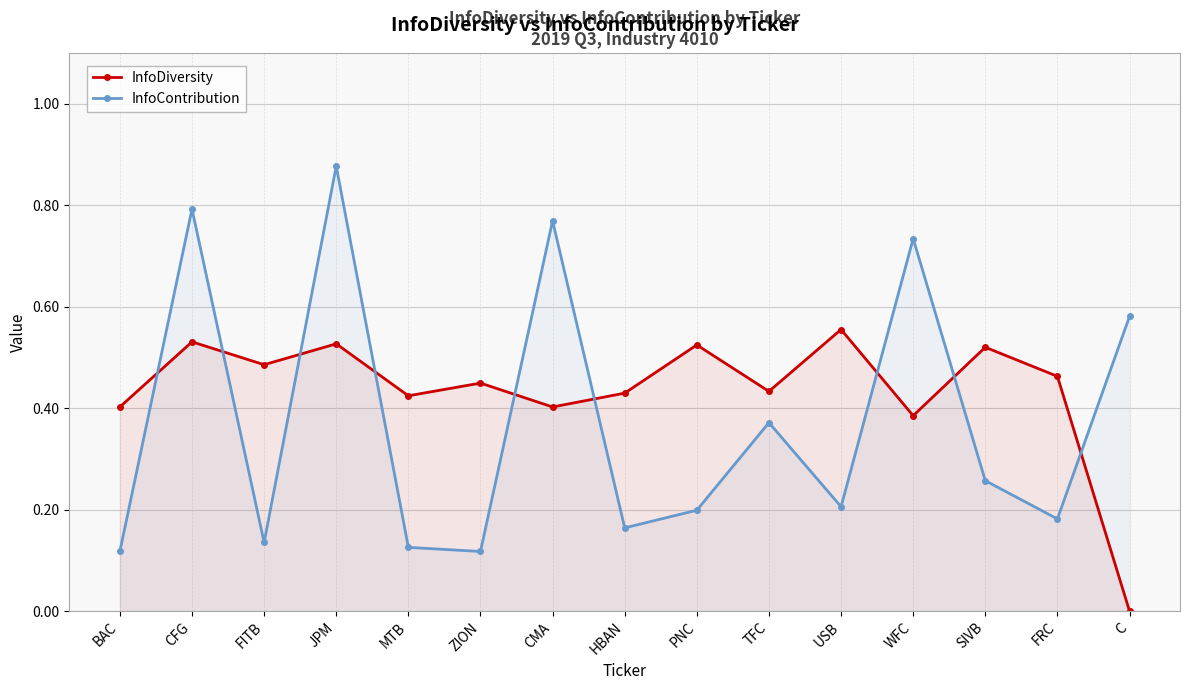

How many categories are shown in the chart?

15